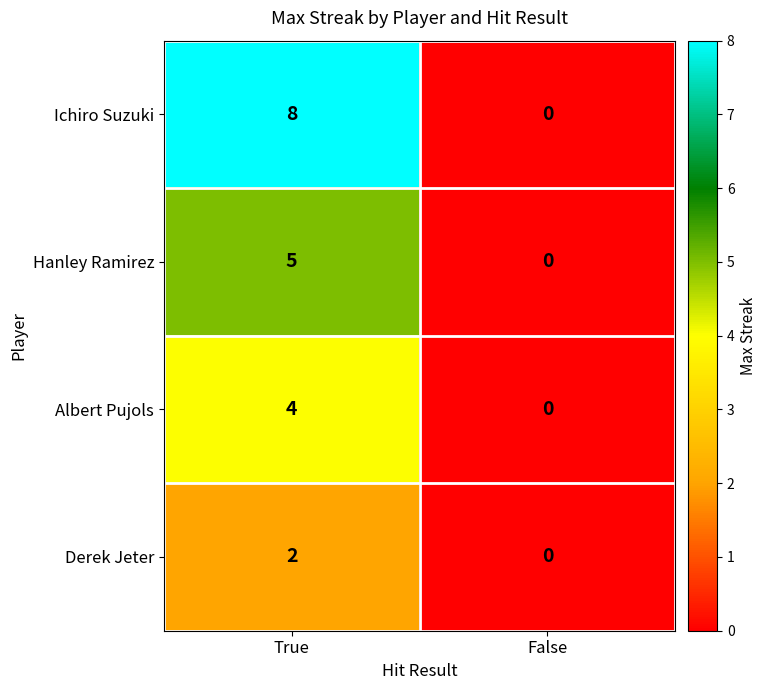

The value of Albert Pujols at False is 0. True or false?

True